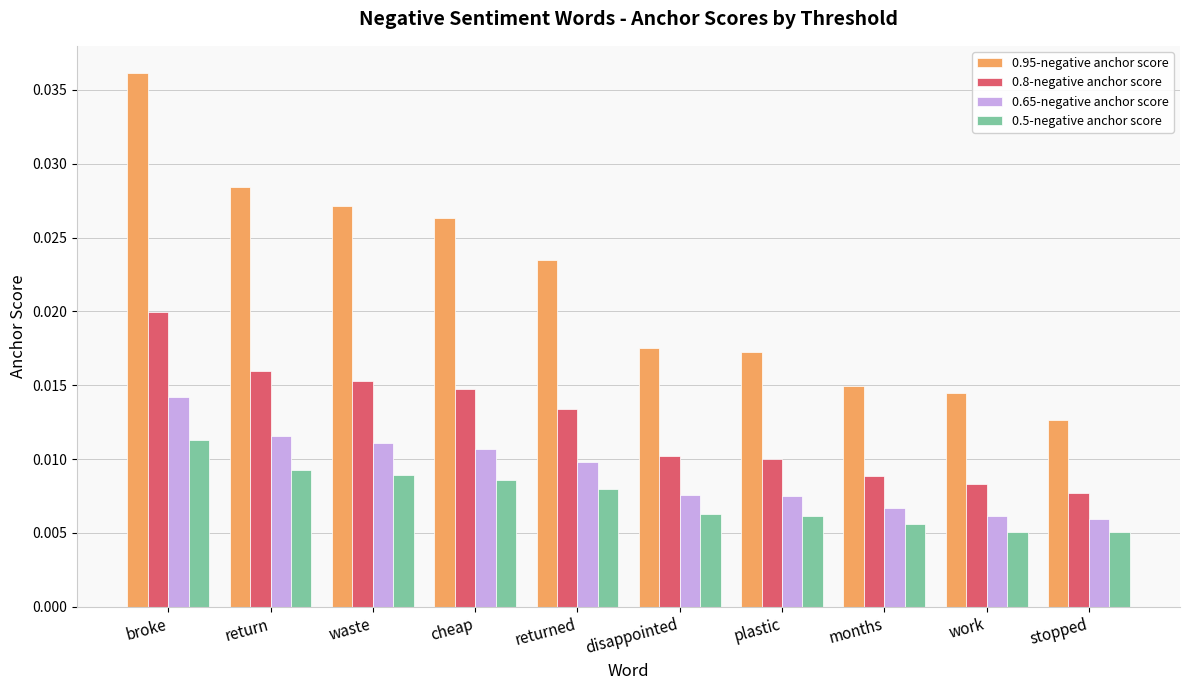

Which series has the largest total across all categories?

0.95-negative anchor score